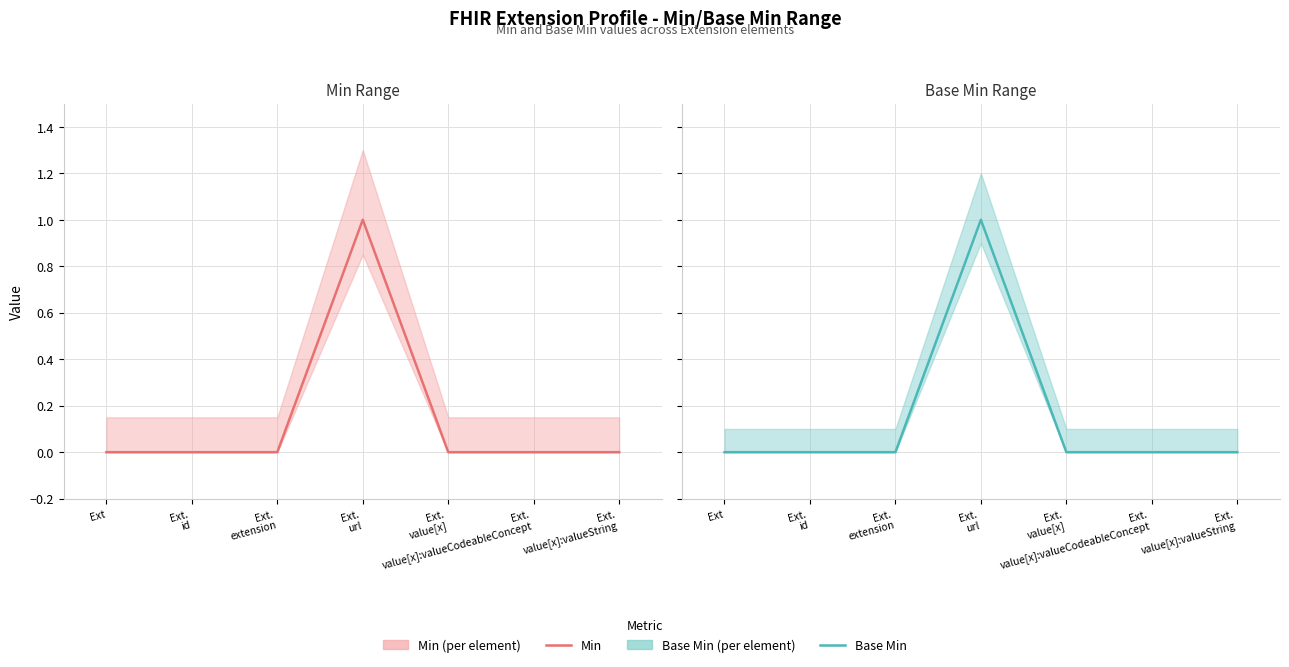

Rank the series by their maximum value, from lowest to highest.

Min Range, Base Min Range